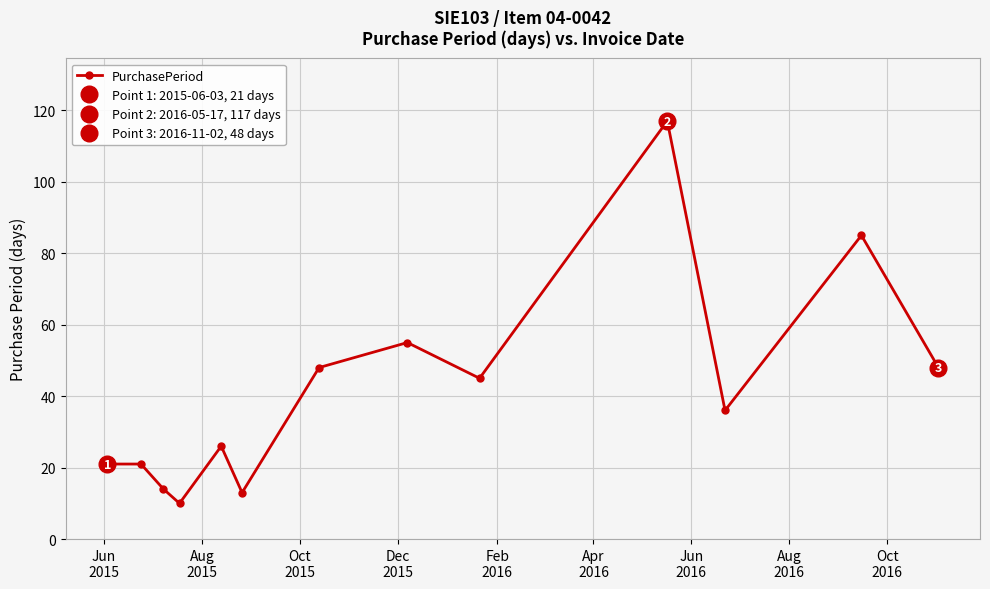

What is the value of the 4th point from the left?

10